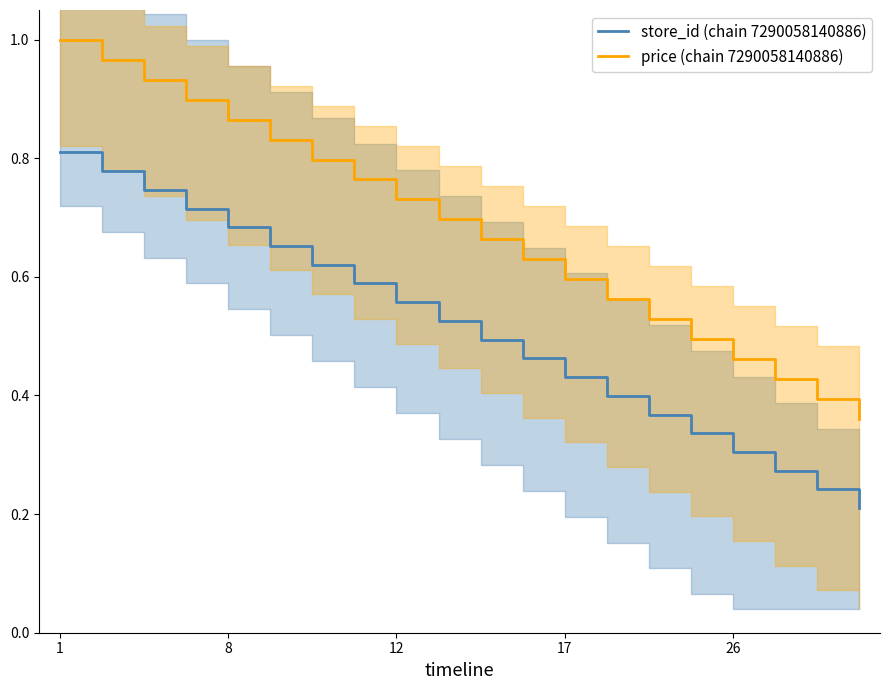

True or false: price (chain 7290058140886) and store_id (chain 7290058140886) intersect in this chart.

False